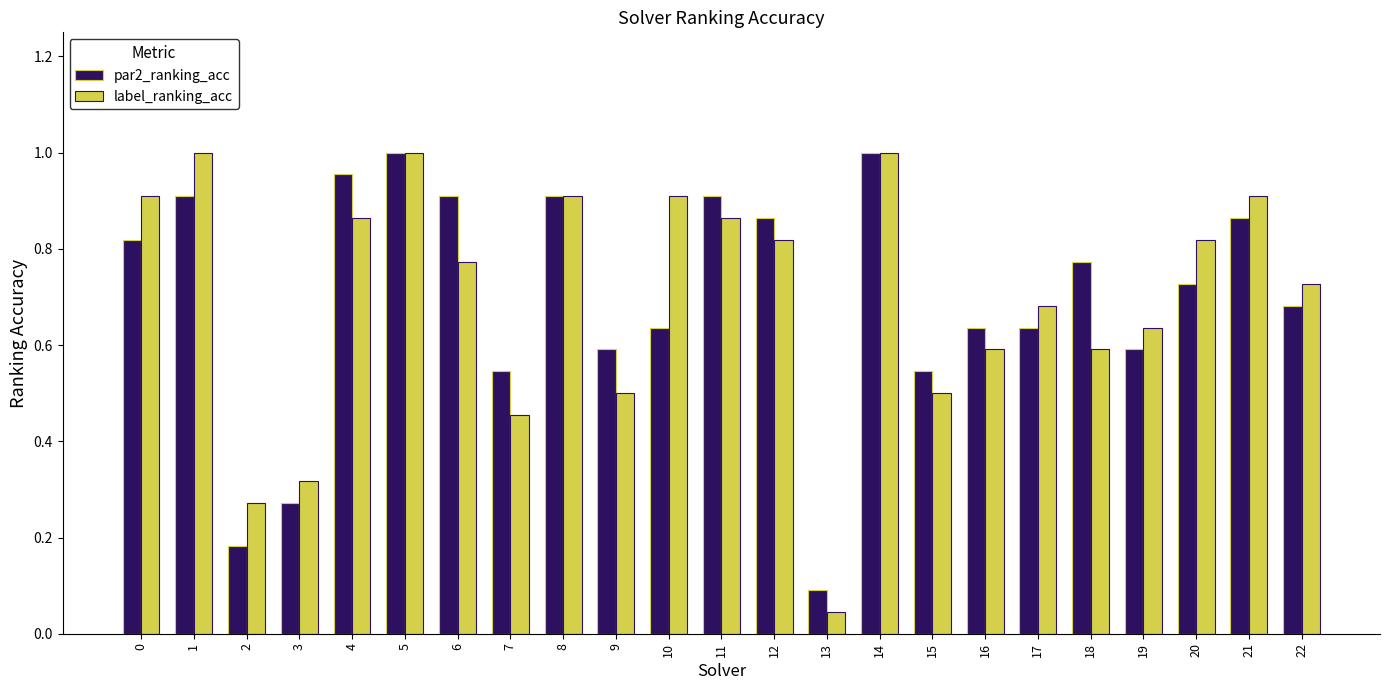

The par2_ranking_acc series shows 0.4 at 12. True or false?

False